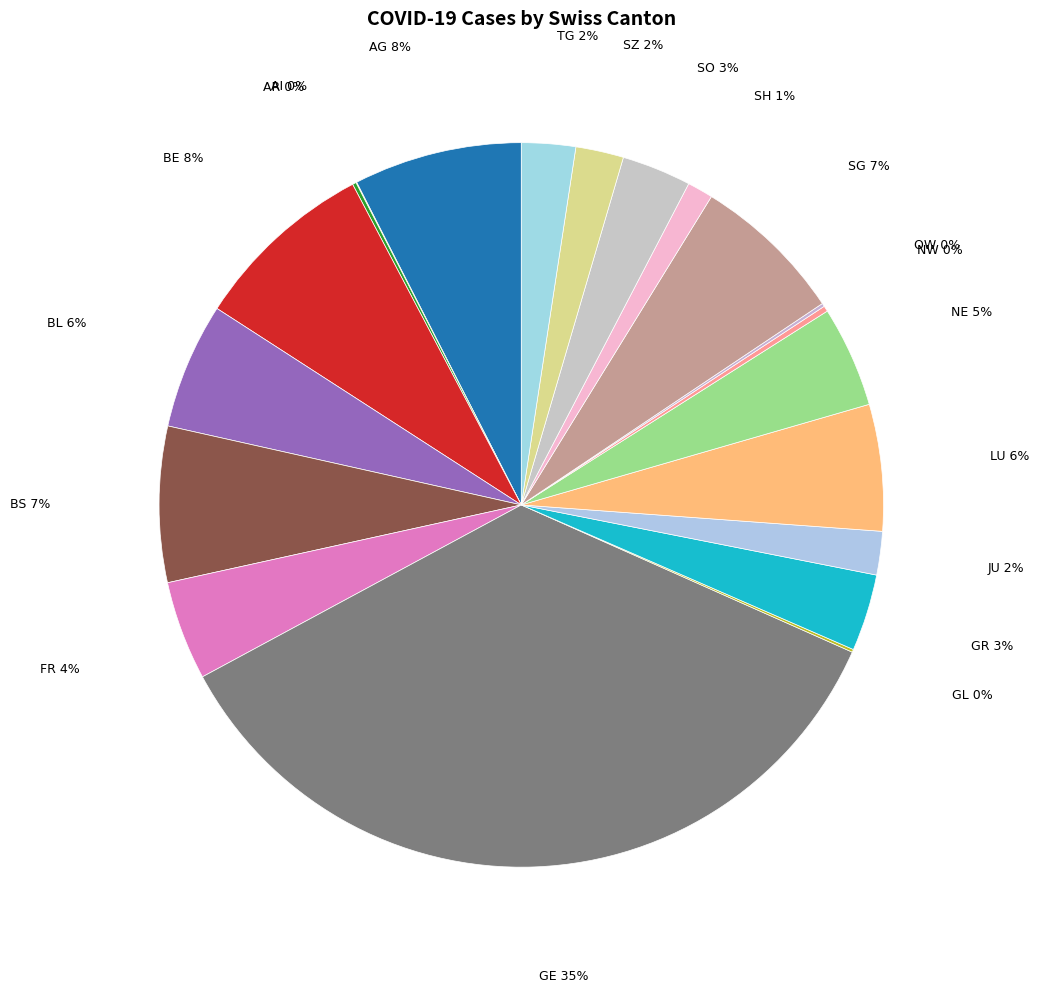

Which slice is the smallest?

AI